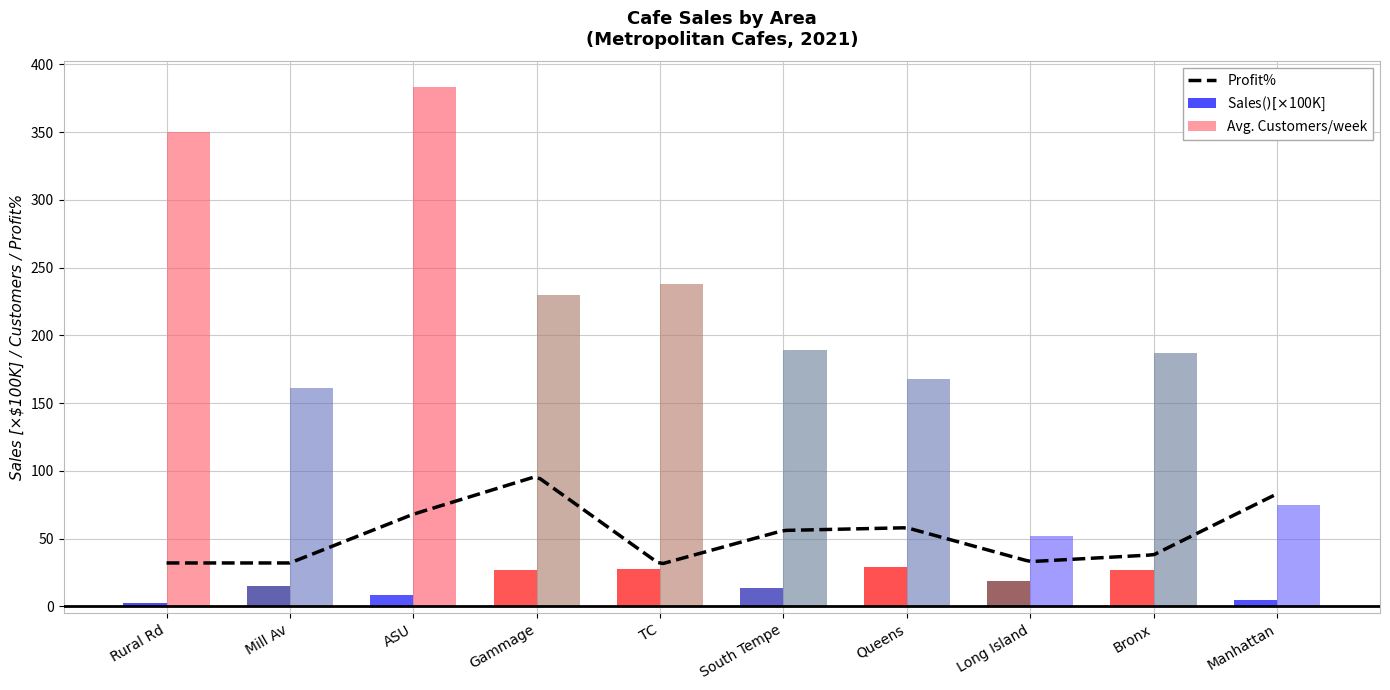

Which category has the highest value in the Sales($) series?

Queens